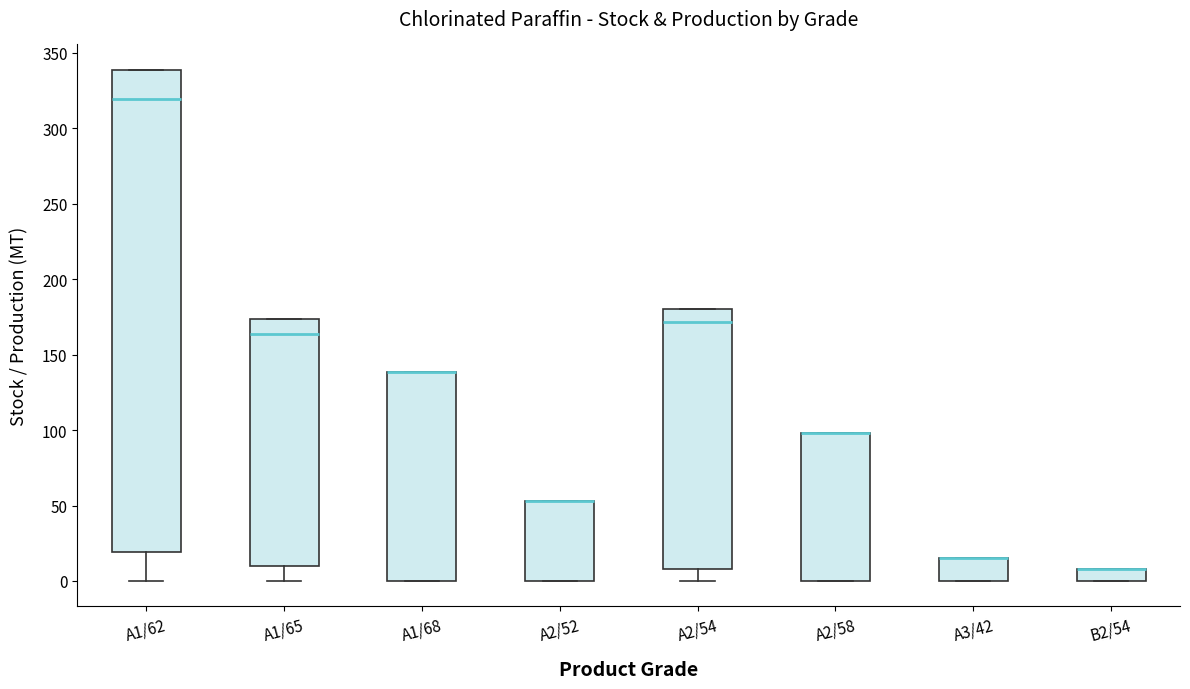

Where does the median line of the box for A1/65 sit on the y-axis? The values are not printed on the chart, so give them approximately, as read against the axis.

165